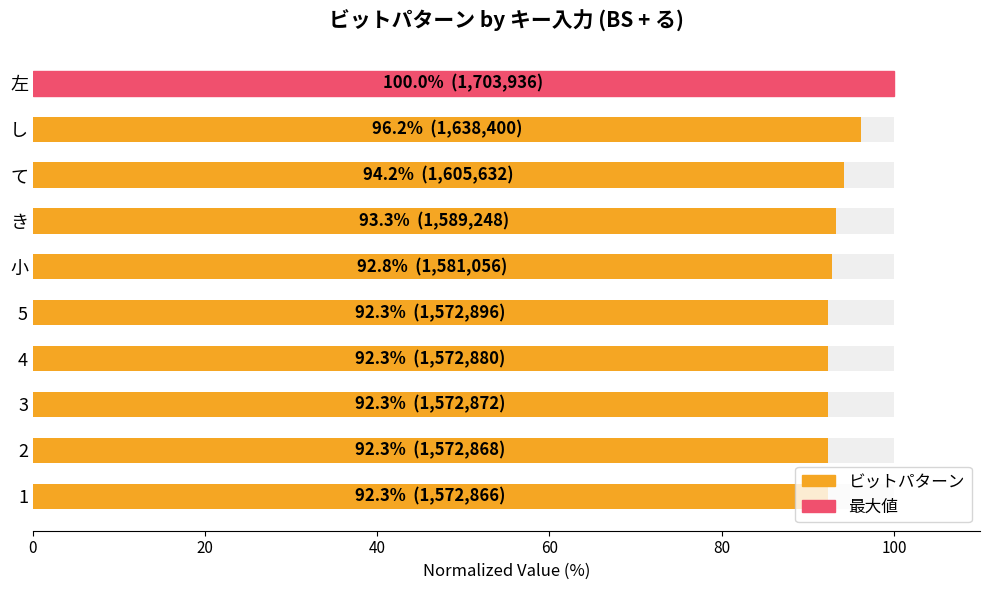

What is the minimum value shown in the chart?

92.3